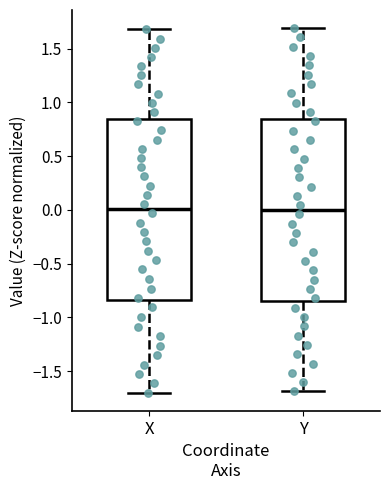

Reading left to right, transcribe this box plot: for each box, give where its median line is, the range the box spans, and where its two whiskers end, as read against the y-axis. The values are not printed on the chart, so give them approximately, as read against the axis.

X: median 0.00, box -0.85 to 0.85, whiskers -1.70 to 1.70
Y: median 0.00, box -0.85 to 0.85, whiskers -1.70 to 1.70